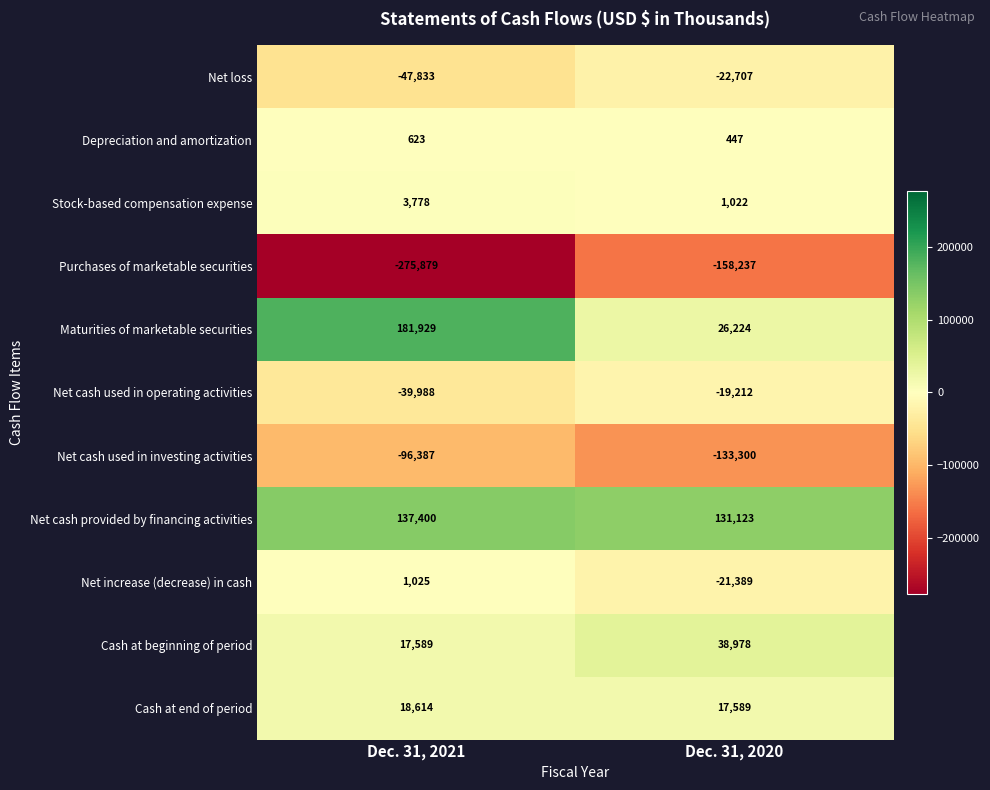

The value of Net increase (decrease) in cash at Dec. 31, 2020 is -21389. True or false?

True